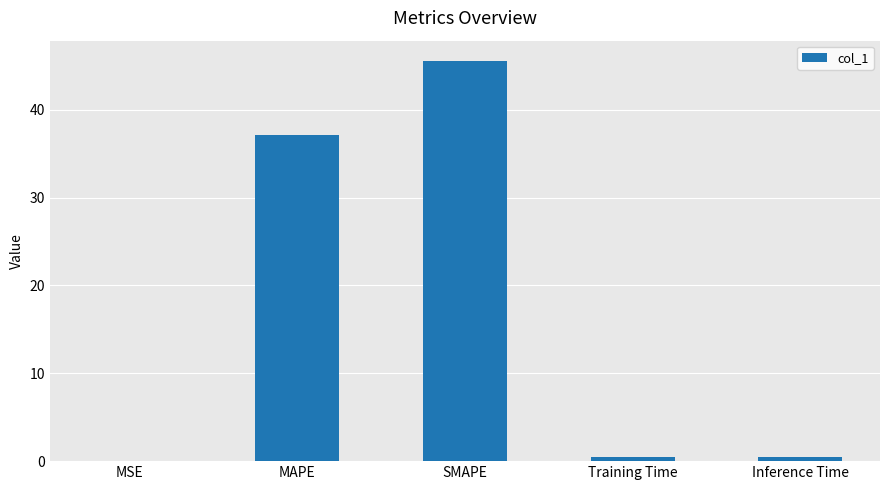

Read the value at MAPE.

37.1